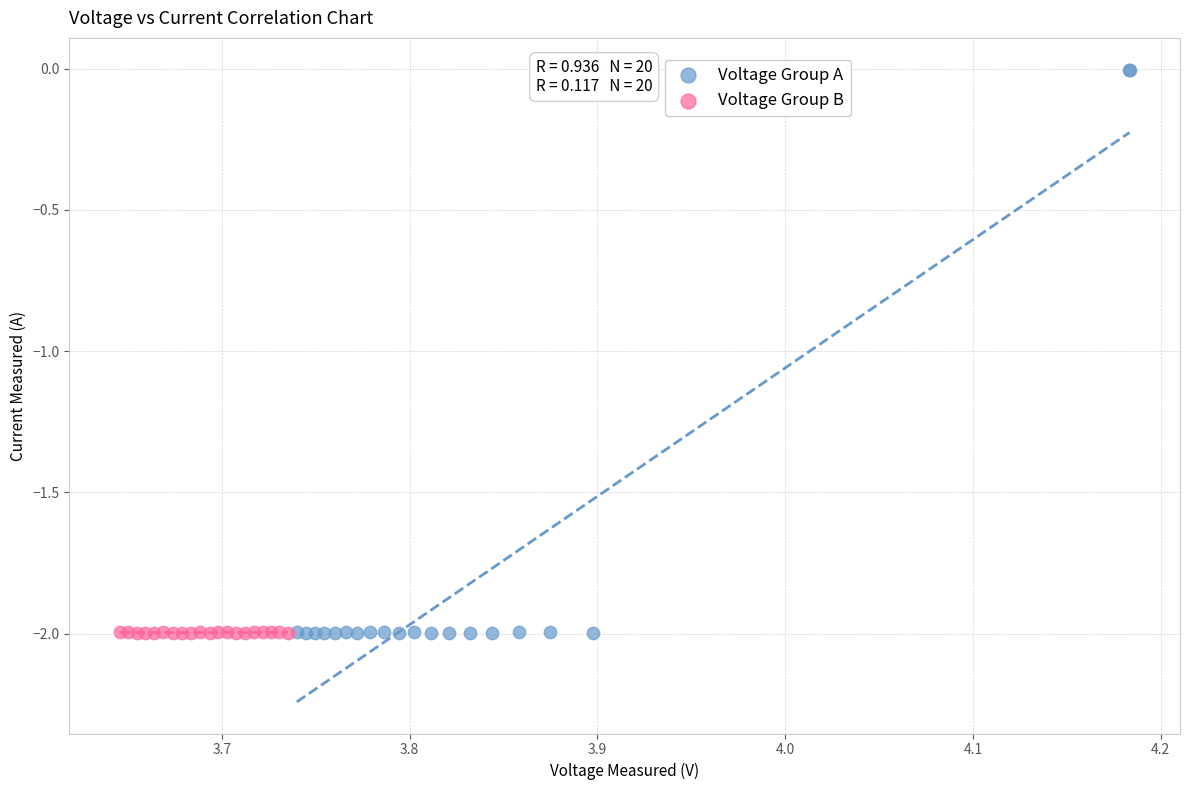

What are all the series names shown in the legend?

Voltage Group A, Voltage Group B